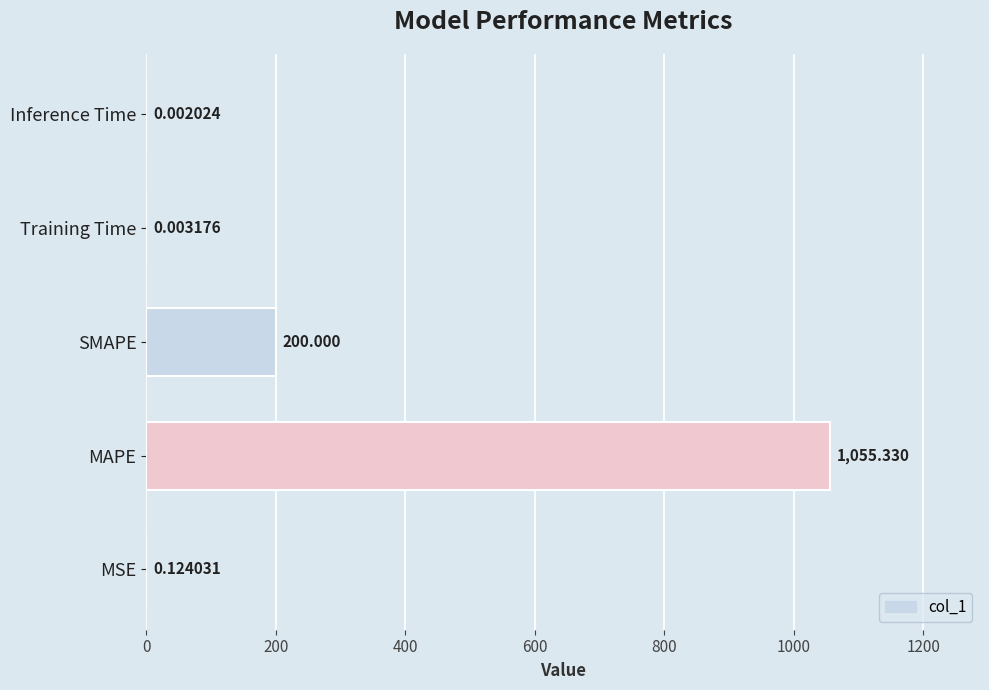

Which label corresponds to the largest value in the chart?

MAPE